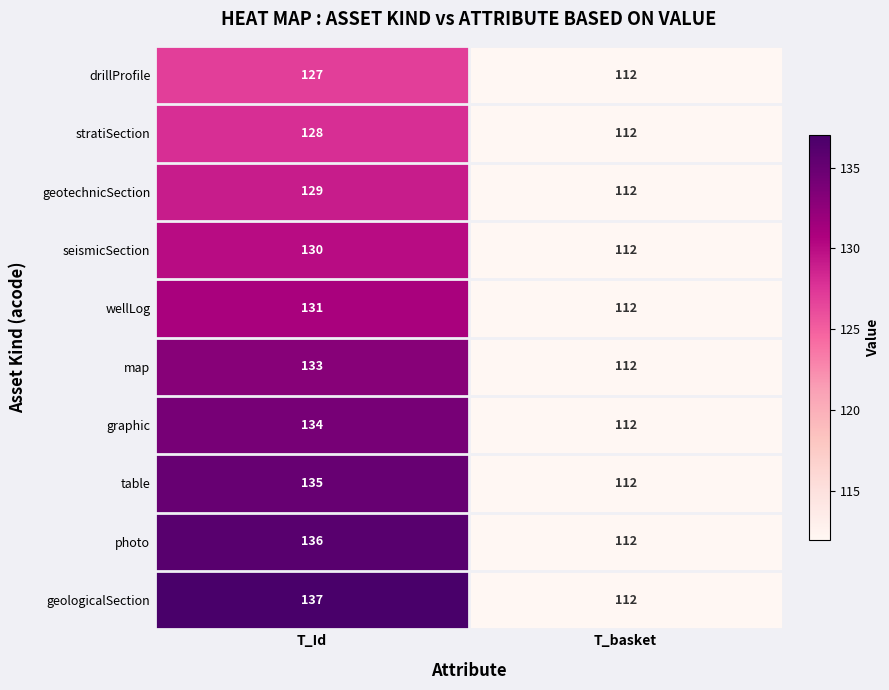

Reading left to right, extract all data points from this chart.

drillProfile: T_Id=127	T_basket=112
stratiSection: T_Id=128	T_basket=112
geotechnicSection: T_Id=129	T_basket=112
seismicSection: T_Id=130	T_basket=112
wellLog: T_Id=131	T_basket=112
map: T_Id=133	T_basket=112
graphic: T_Id=134	T_basket=112
table: T_Id=135	T_basket=112
photo: T_Id=136	T_basket=112
geologicalSection: T_Id=137	T_basket=112